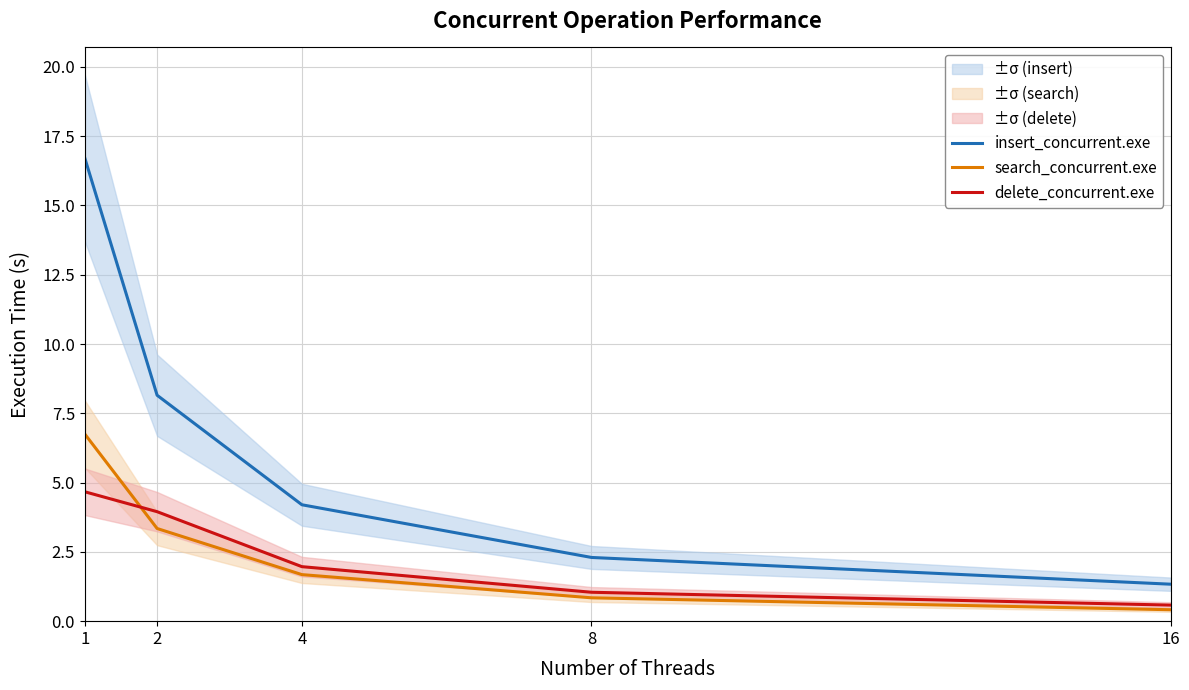

What is the difference between the maximum and minimum values in the insert_concurrent.exe series?

15.4